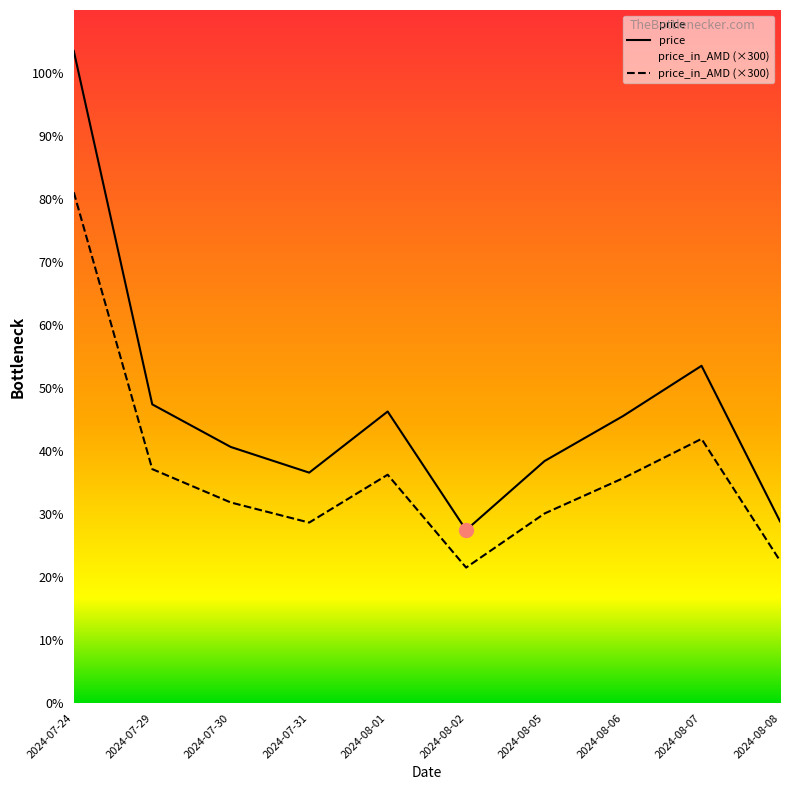

At which category does price reach its first local peak?

2024-08-01